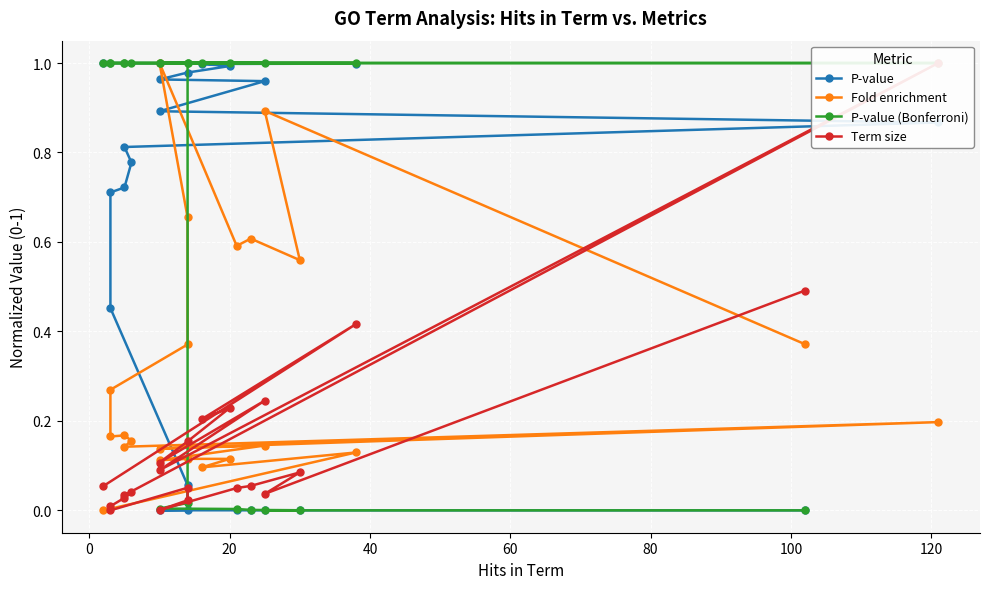

What is the difference between the maximum and second lowest values in the P-value (Bonferroni) series?

1.0